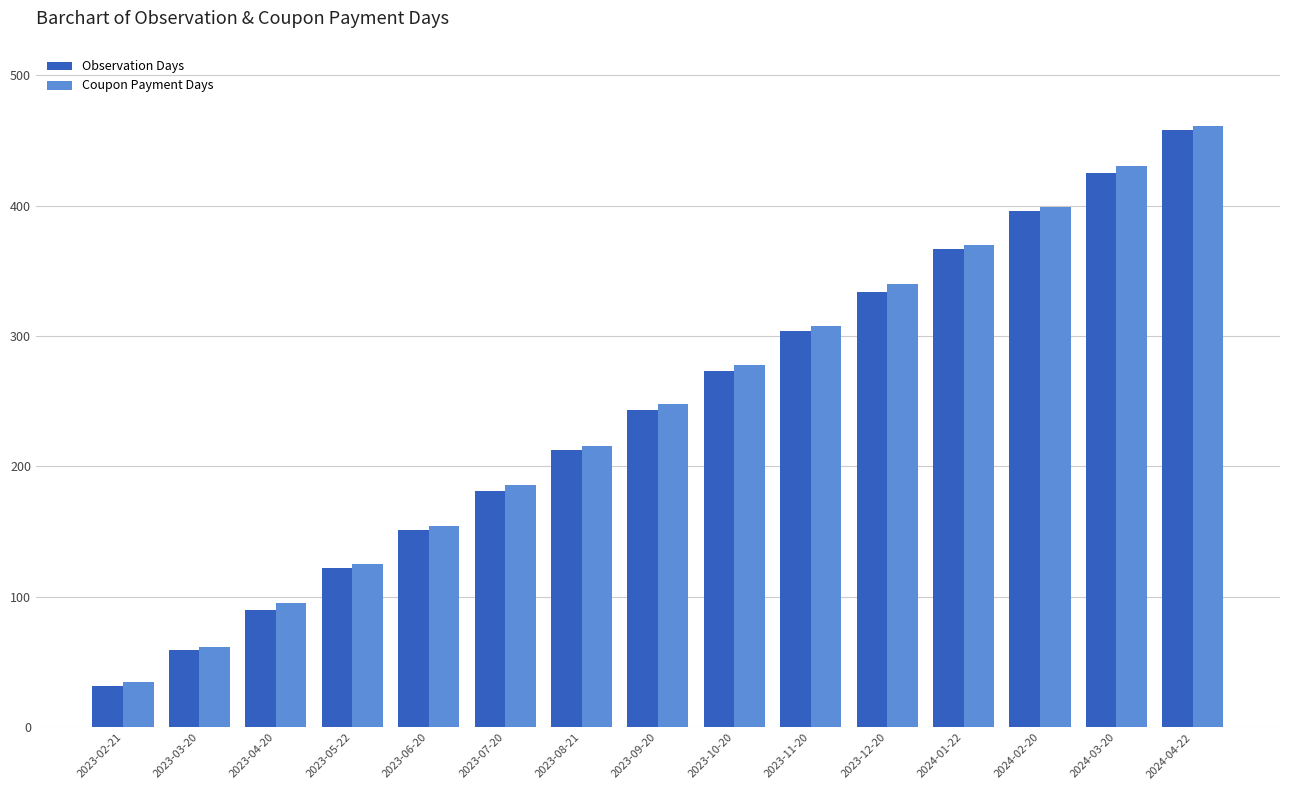

The Coupon Payment Days series shows 429 at 2023-11-20. True or false?

False